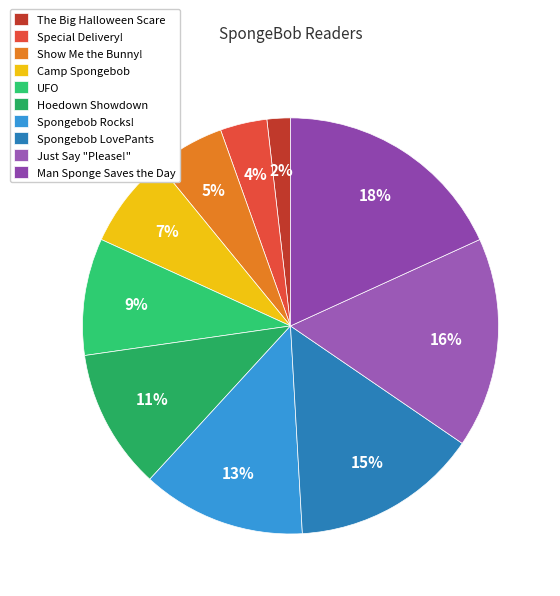

What is the smallest slice in the pie chart?

The Big Halloween Scare